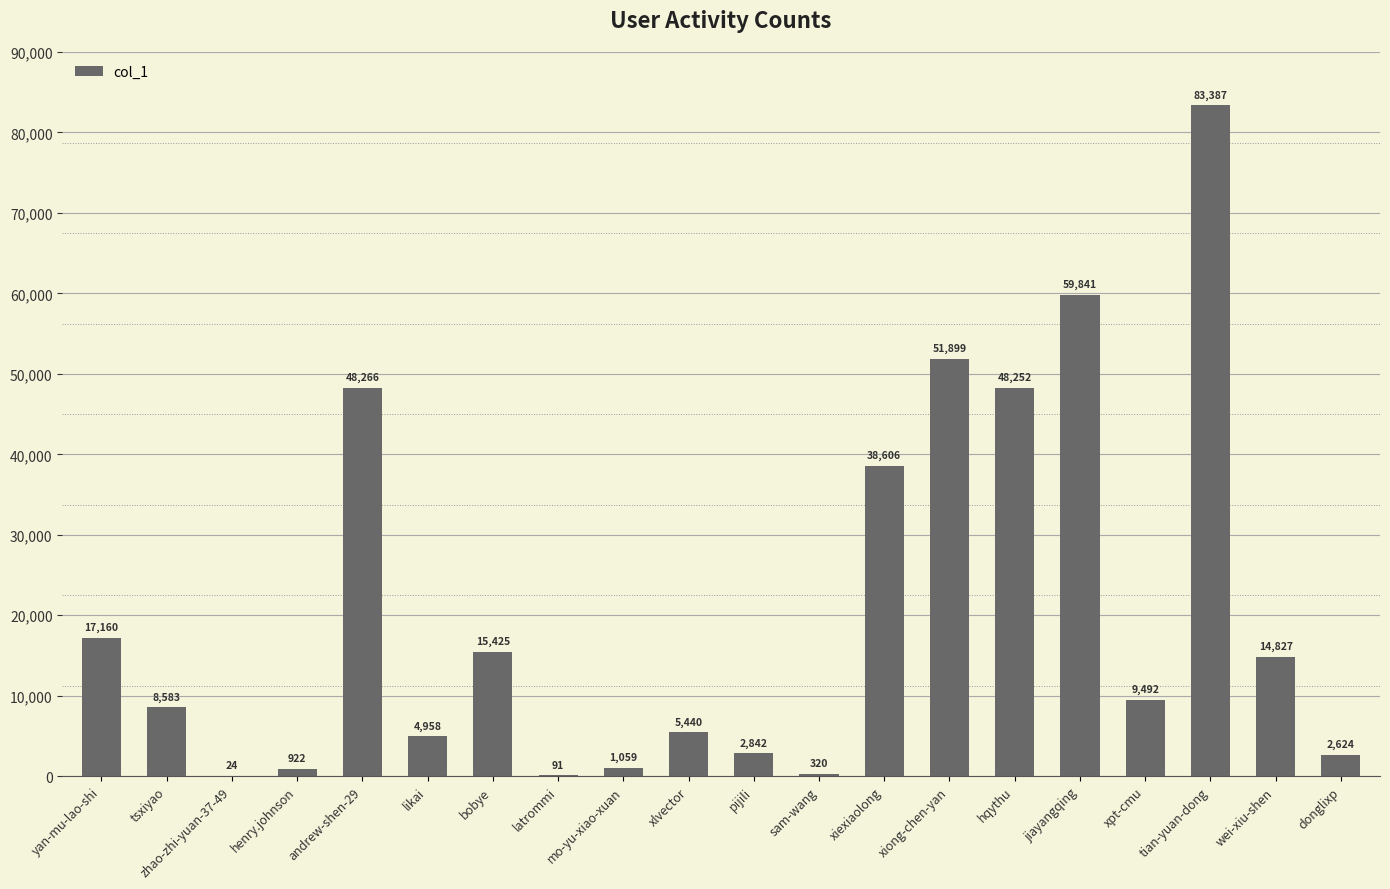

Which category has the highest value across all series?

tian-yuan-dong